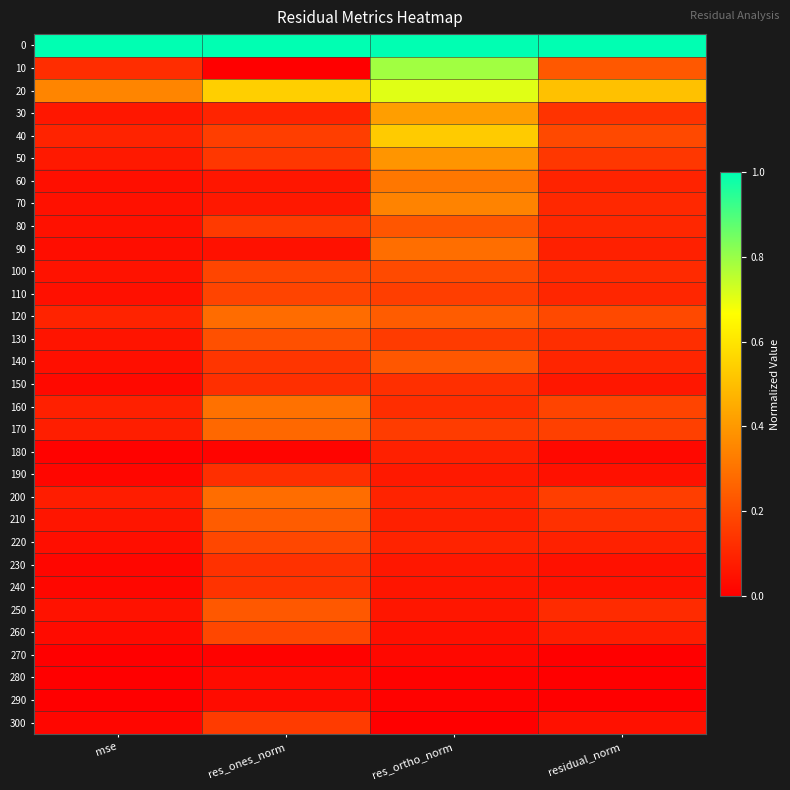

At residual_norm, list the series in order from smallest to largest.

280, 290, 270, 180, 300, 190, 230, 240, 150, 260, 90, 220, 60, 140, 110, 80, 70, 100, 250, 130, 210, 30, 50, 200, 170, 160, 40, 120, 10, 20, 0